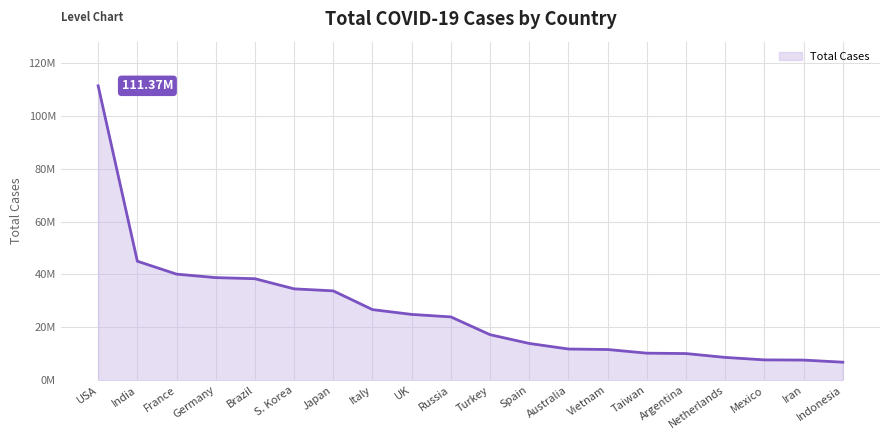

Which category has the lowest value across all series?

Indonesia